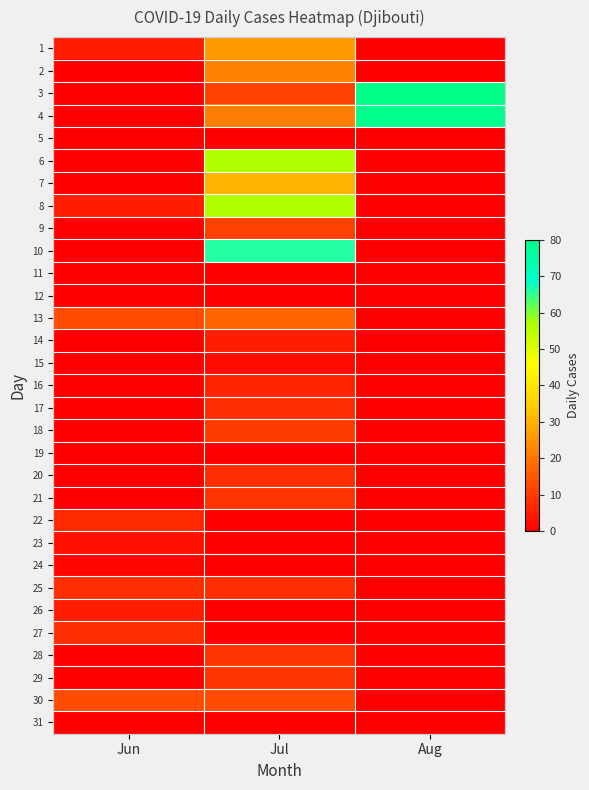

What is the greatest value displayed?

80